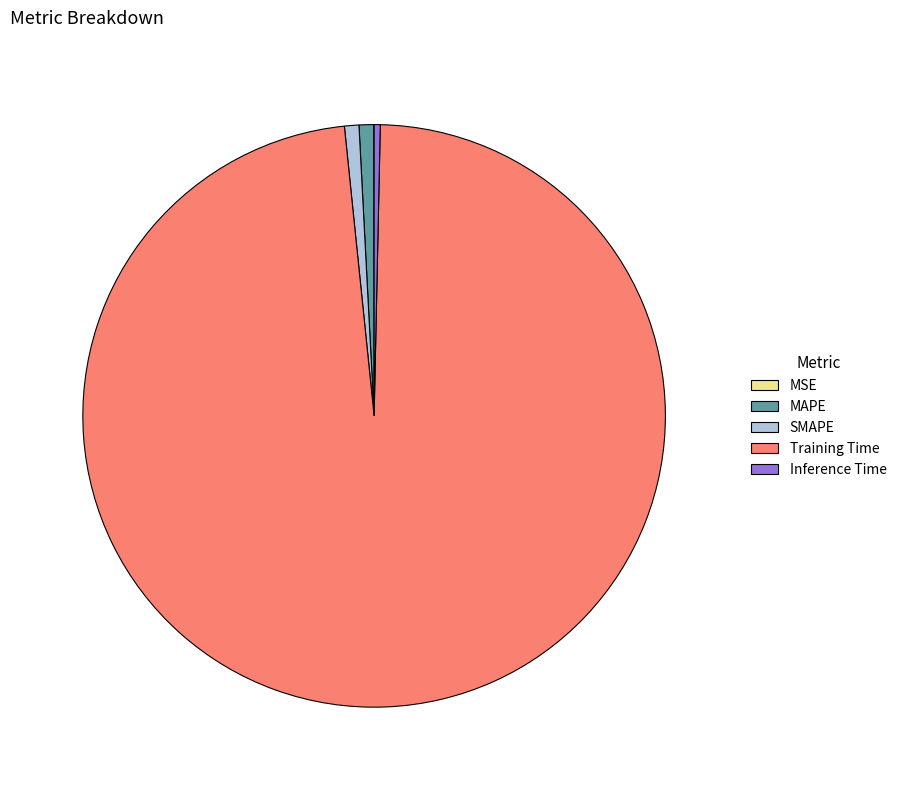

Do Training Time and MAPE together represent more than half of the pie?

Yes